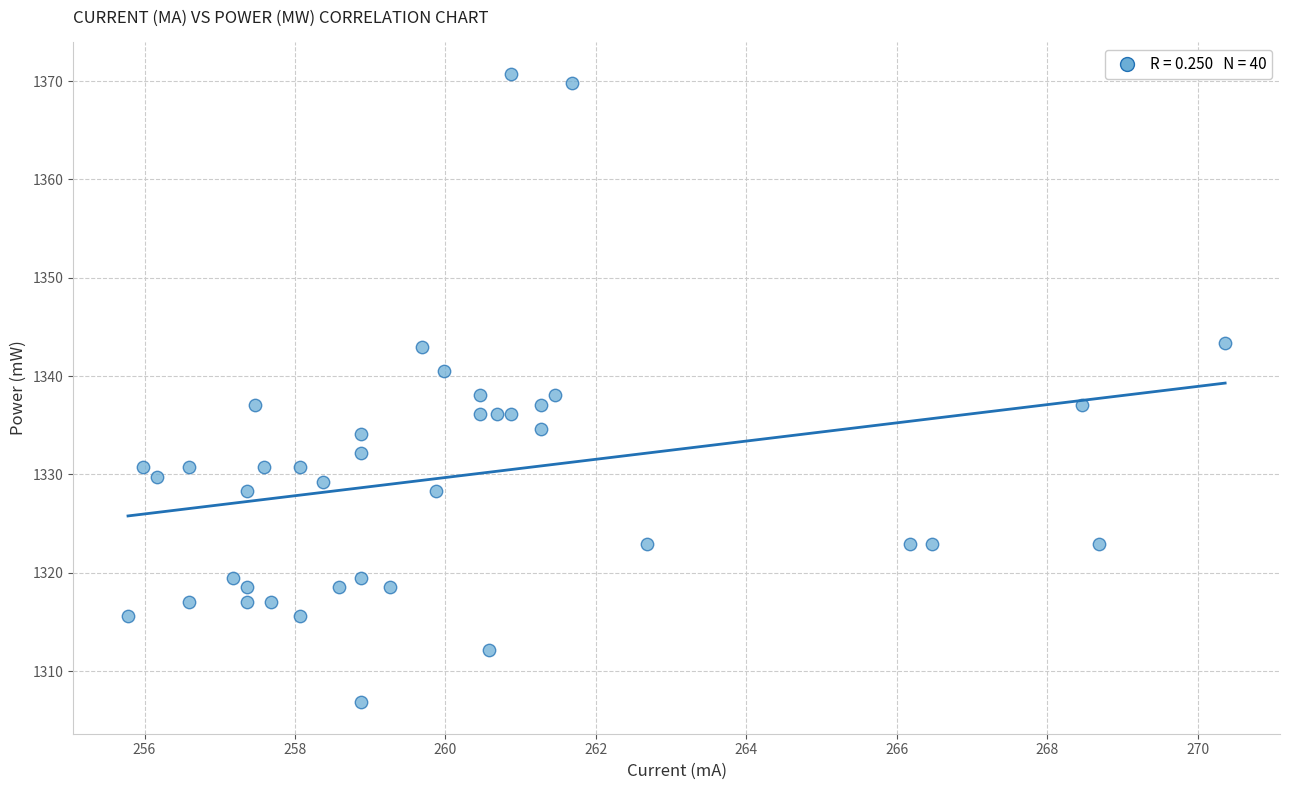

What is the range of Y values (max minus min)?

63.9